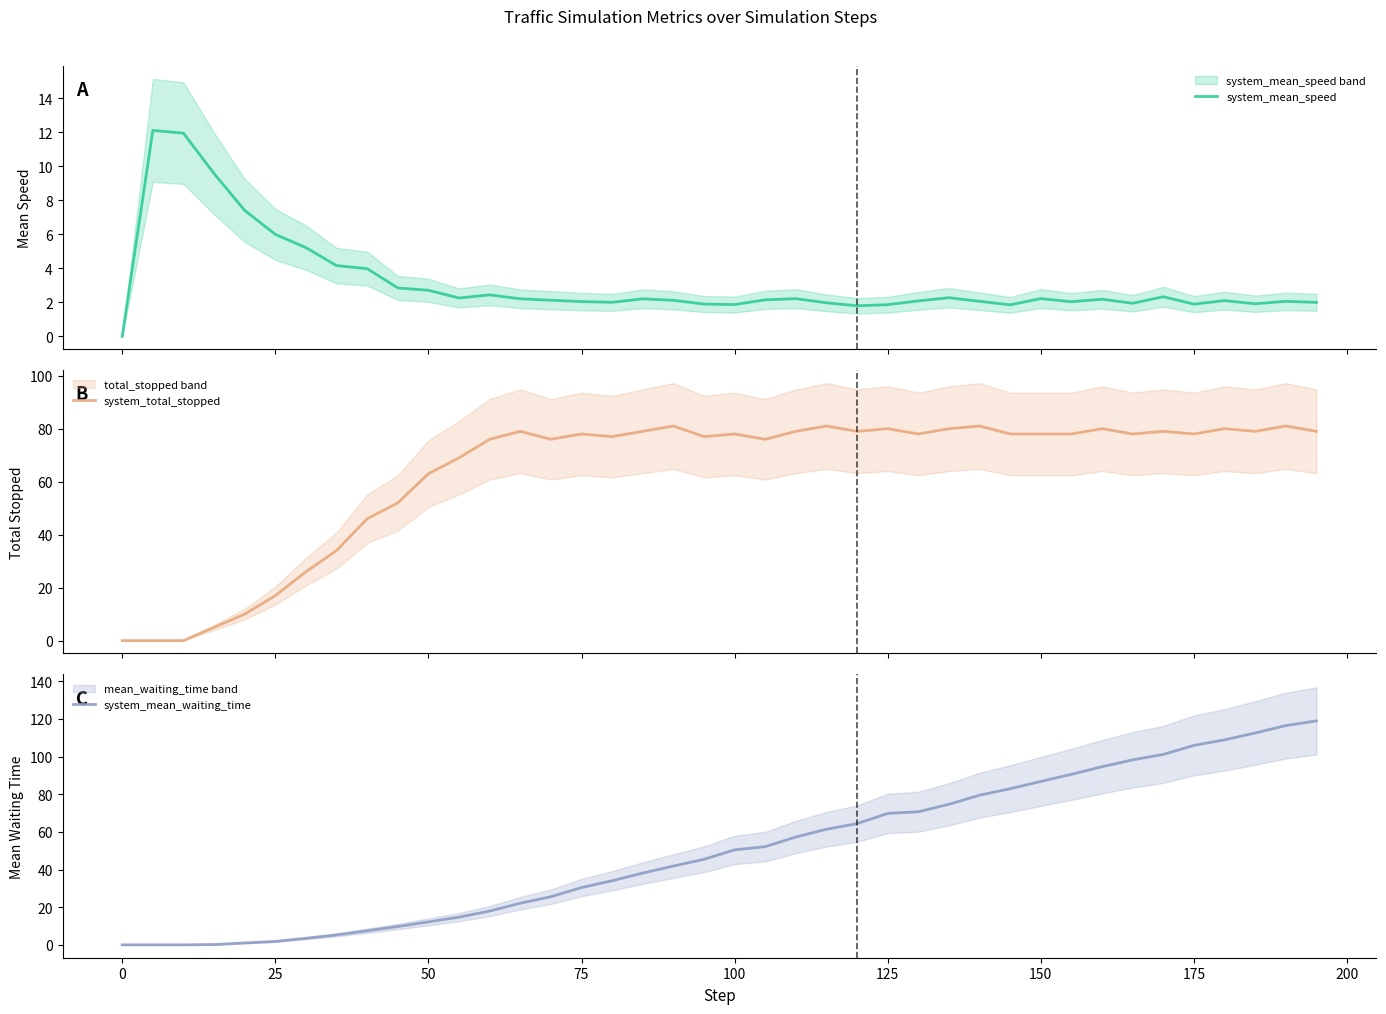

What are all the series names shown in the legend?

system_mean_speed, system_total_stopped, system_mean_waiting_time